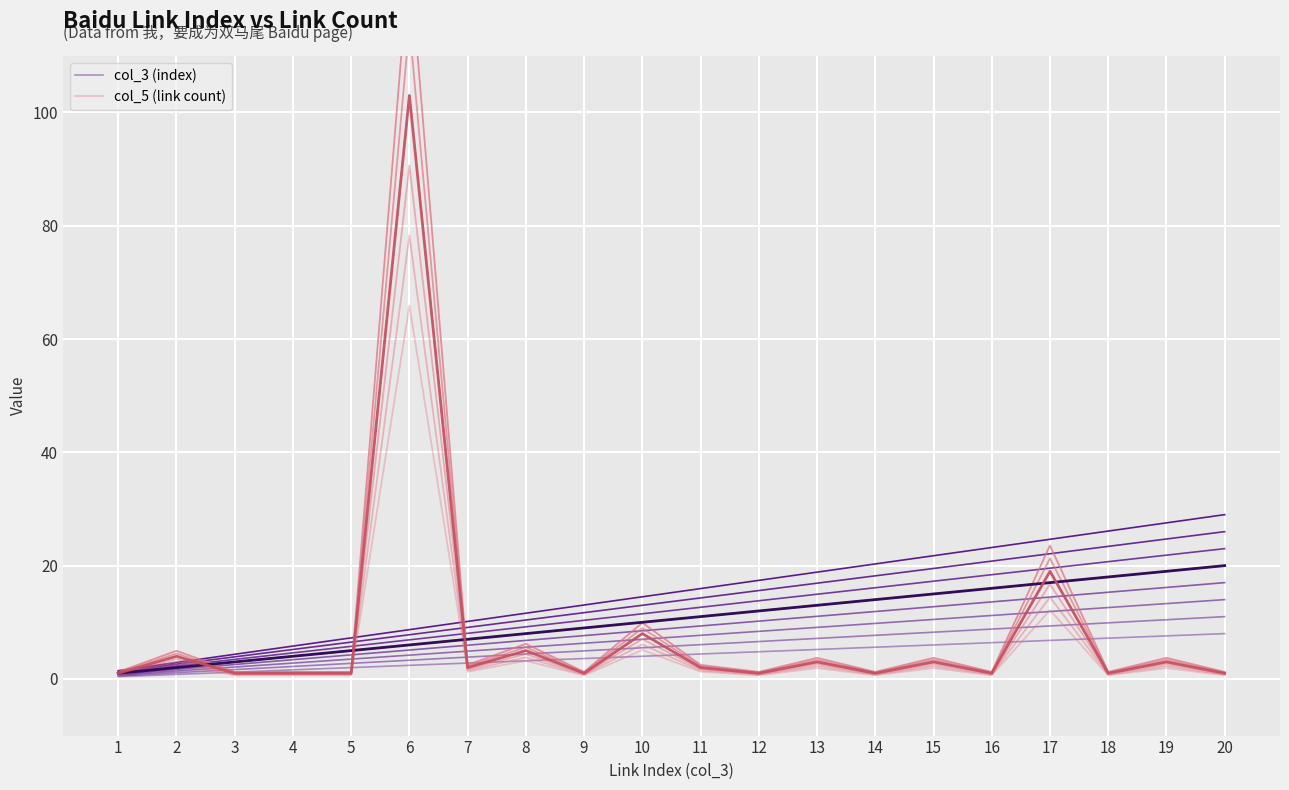

Between 2 and 18, which series saw the biggest shift?

col_3 (index)